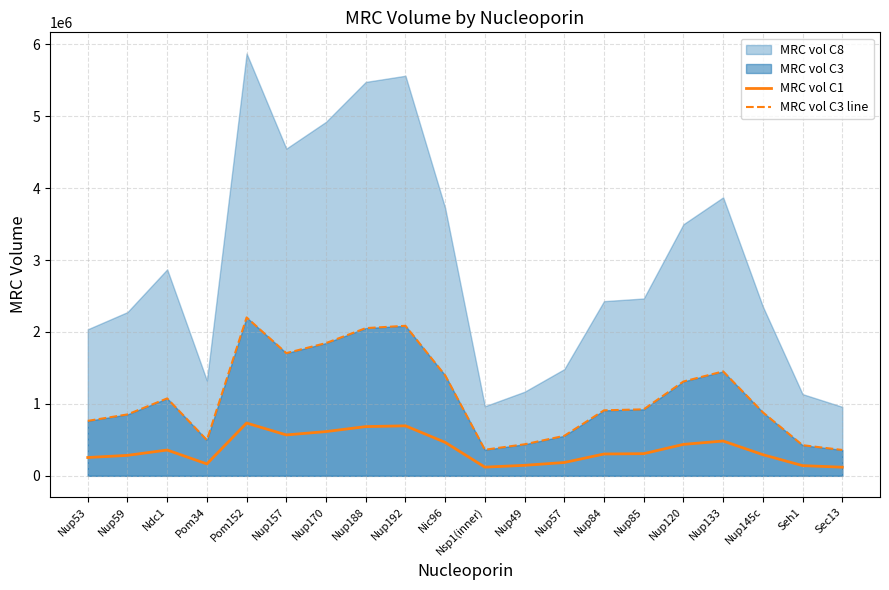

True or false: MRC vol C3 line and MRC vol C1 intersect in this chart.

False